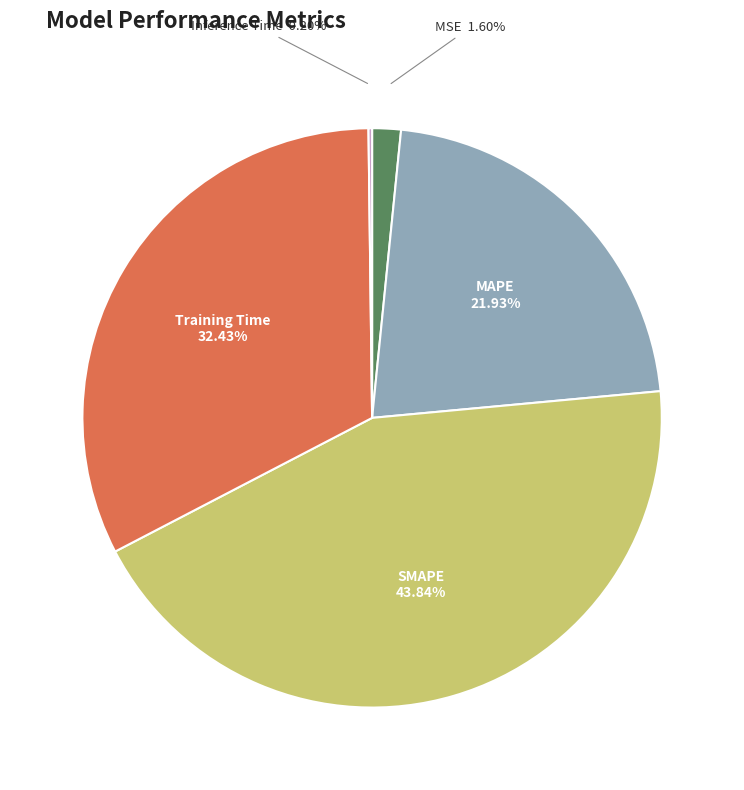

Is there any slice that represents more than half of the pie?

No